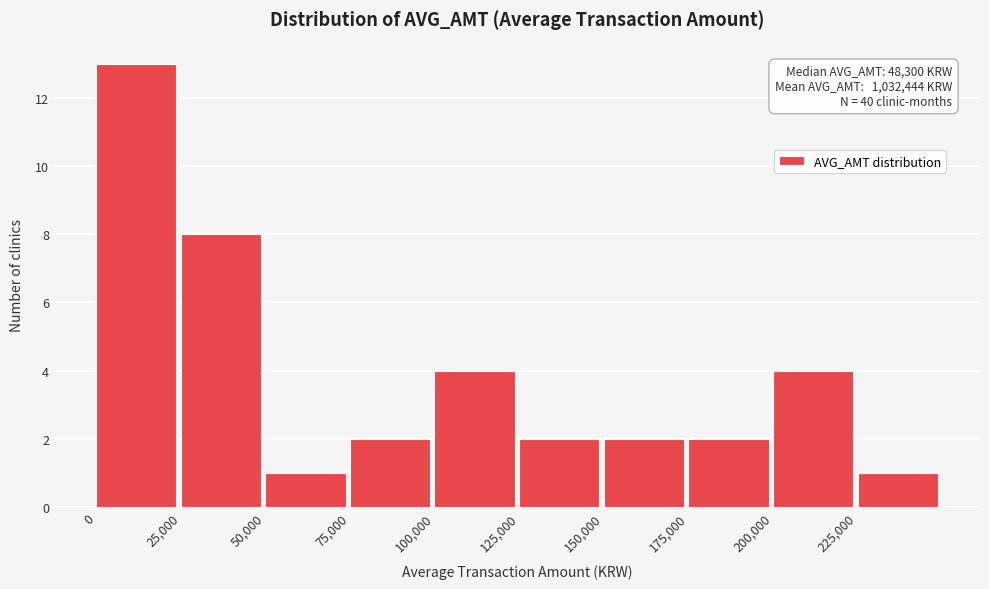

Which range on the x-axis has the tallest bar?

0 to 25000